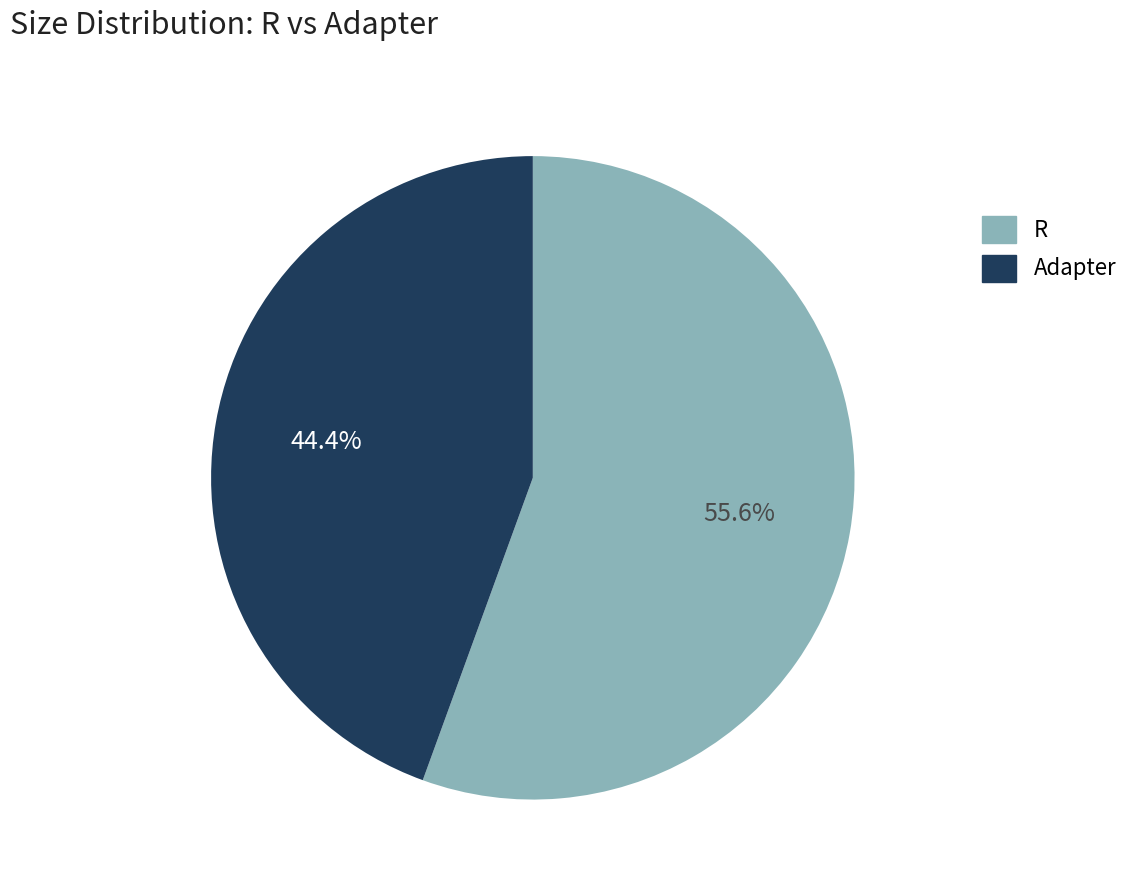

Does any single category account for the majority?

Yes